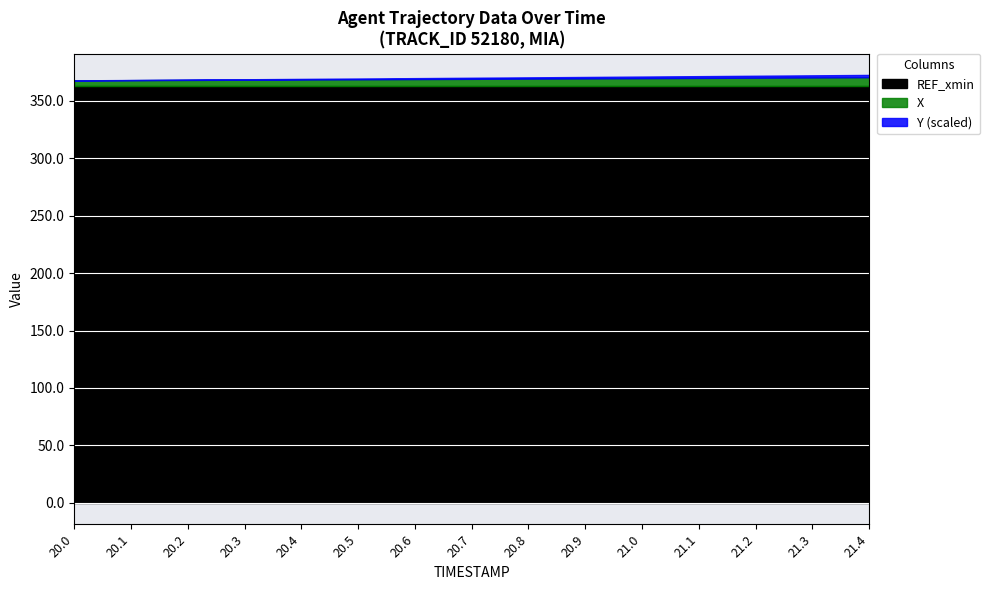

Does the chart display data point markers on the line(s)?

No